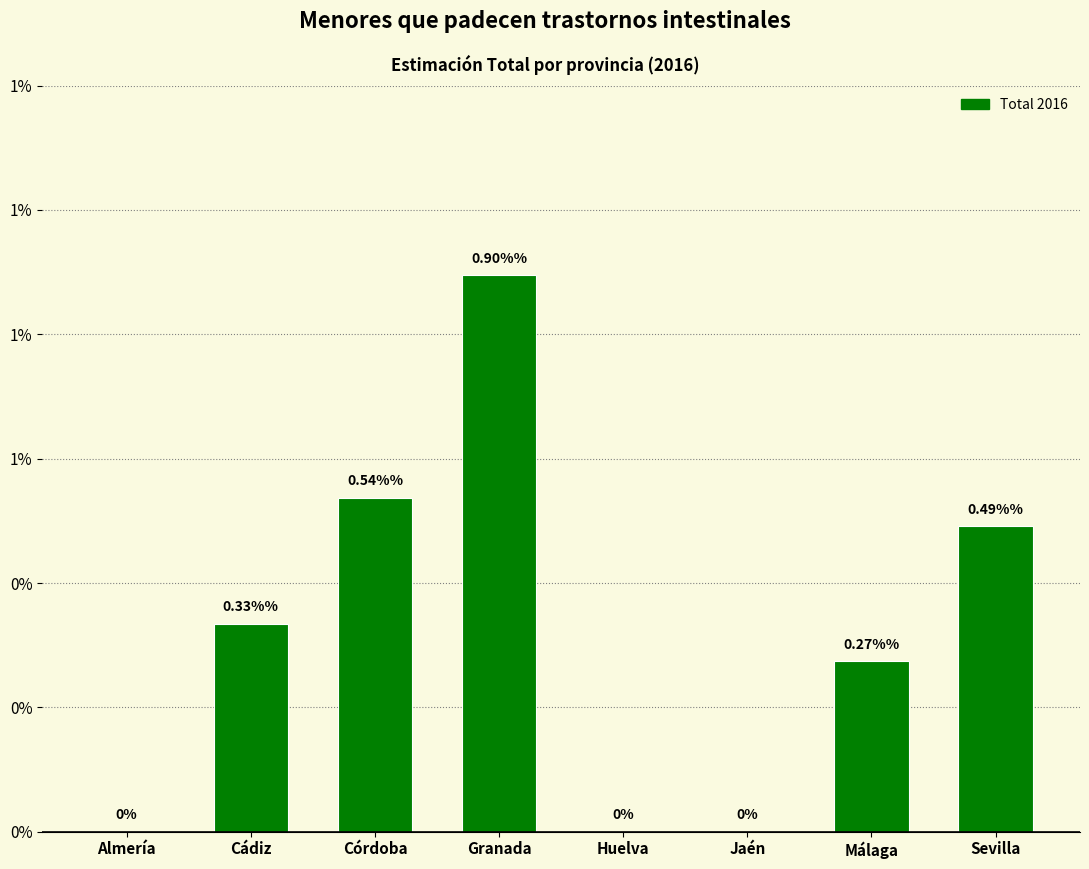

What is the label of the 1st bar from the left?

Almería